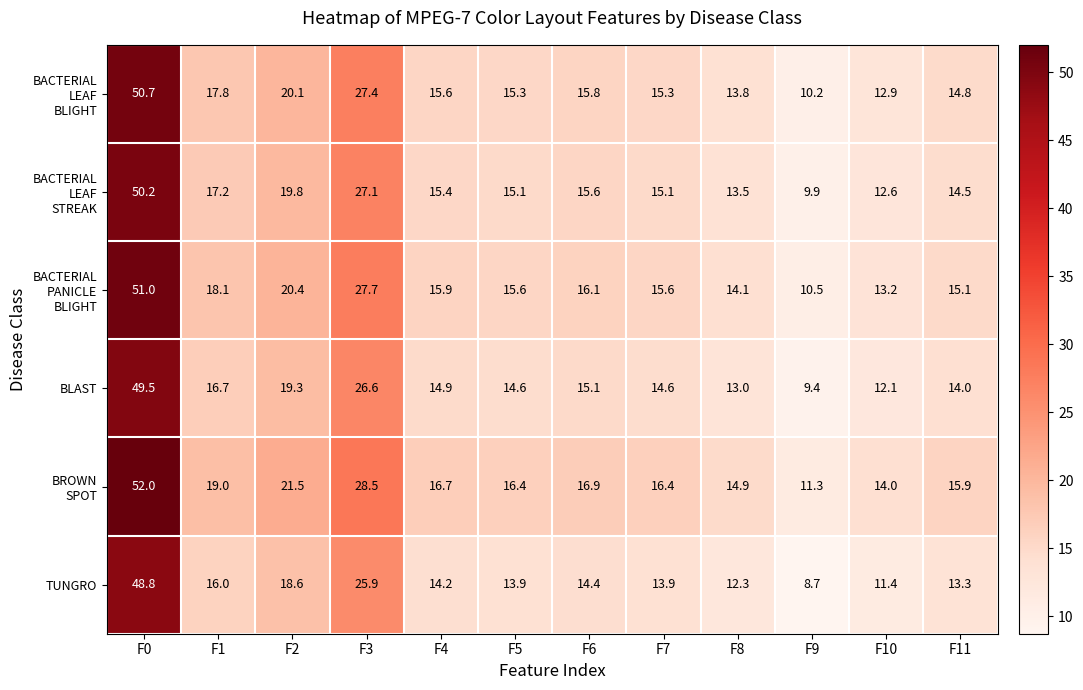

At which label does BLAST first exceed 14?

F0